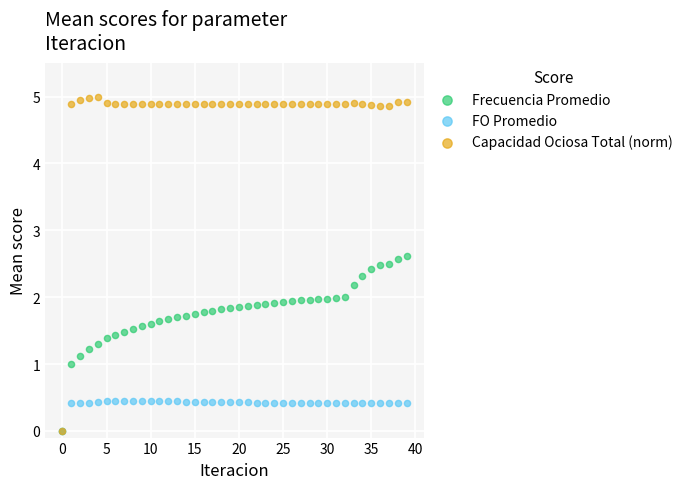

What are all the series names shown in the legend?

Frecuencia Promedio, FO Promedio, Capacidad Ociosa Total (norm)